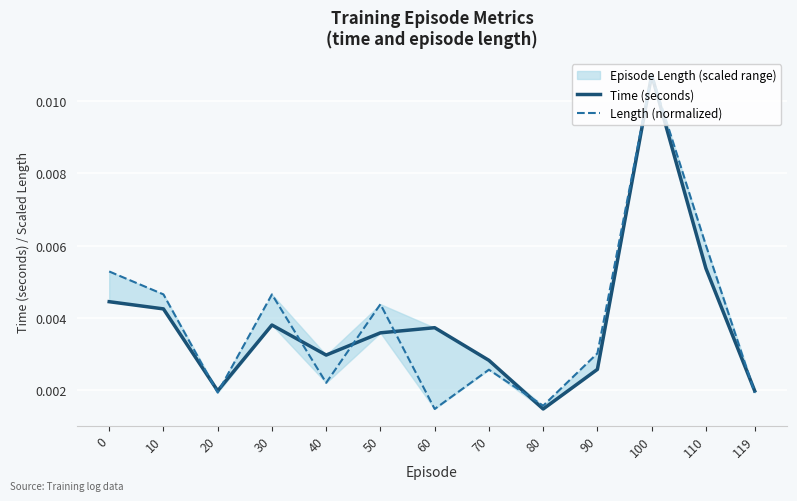

The Time (seconds) series shows 0.0 at 40. True or false?

True